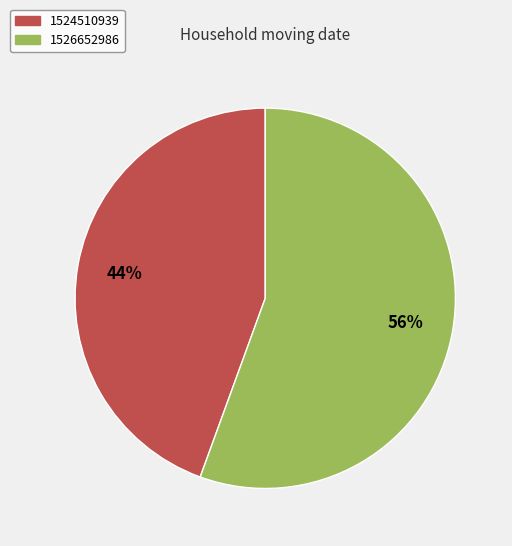

Is there a majority slice in this chart?

Yes